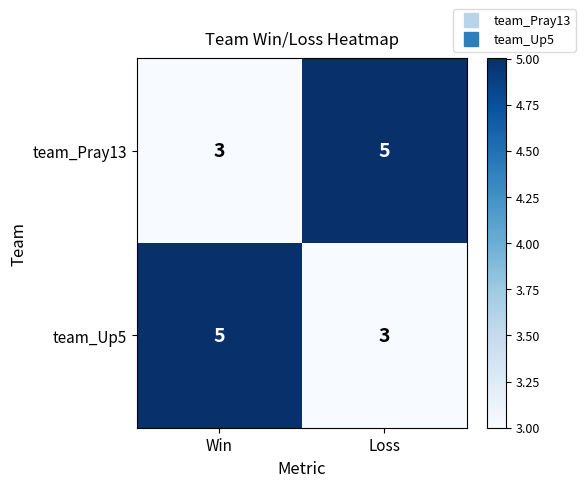

What is the sum of all team_Up5 values?

8